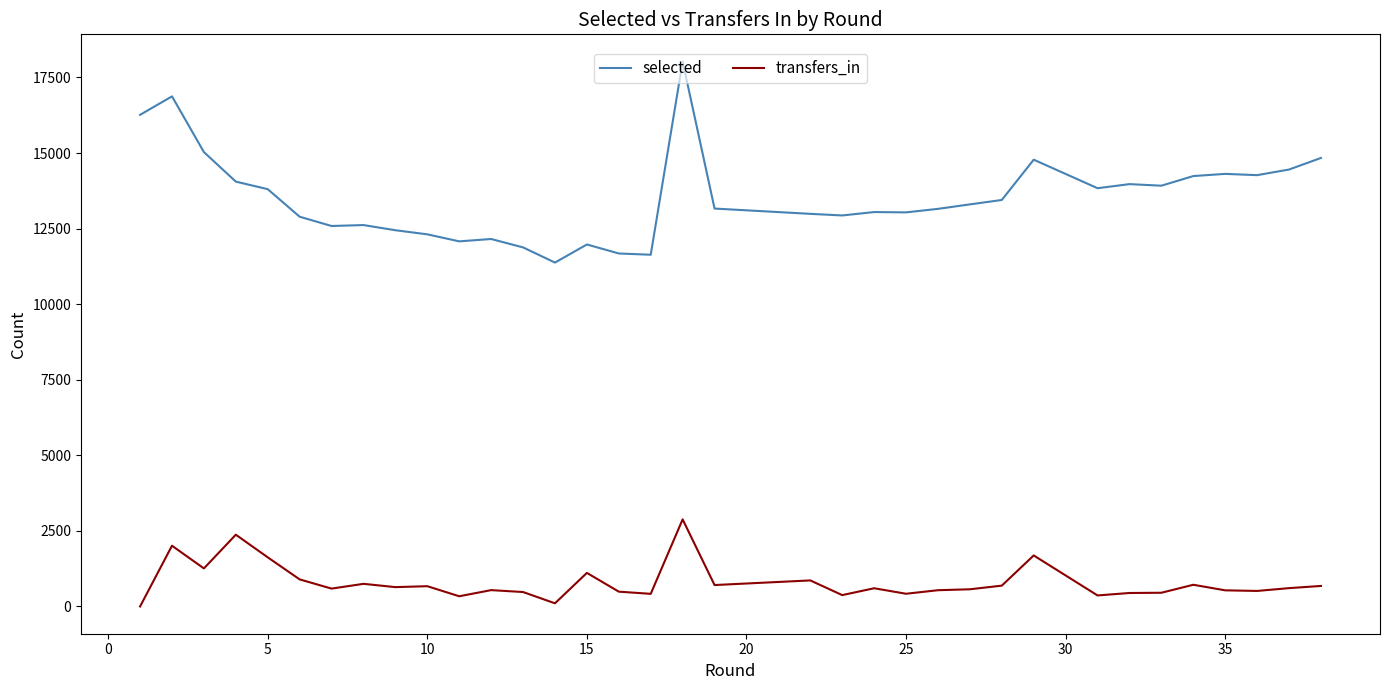

How many lines are shown in the chart?

2